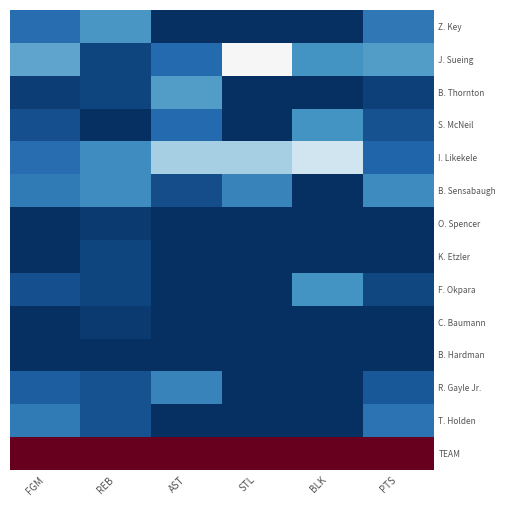

Reading left to right, extract all data points from this chart.

Z. Key: FGM=0.1	REB=0.2	AST=0.0	STL=0.0	BLK=0.0	PTS=0.1
J. Sueing: FGM=0.2	REB=0.0	AST=0.1	STL=0.5	BLK=0.2	PTS=0.2
B. Thornton: FGM=0.0	REB=0.0	AST=0.2	STL=0.0	BLK=0.0	PTS=0.0
S. McNeil: FGM=0.1	REB=0.0	AST=0.1	STL=0.0	BLK=0.2	PTS=0.1
I. Likekele: FGM=0.1	REB=0.2	AST=0.3	STL=0.3	BLK=0.4	PTS=0.1
B. Sensabaugh: FGM=0.1	REB=0.2	AST=0.1	STL=0.2	BLK=0.0	PTS=0.2
O. Spencer: FGM=0.0	REB=0.0	AST=0.0	STL=0.0	BLK=0.0	PTS=0.0
K. Etzler: FGM=0.0	REB=0.0	AST=0.0	STL=0.0	BLK=0.0	PTS=0.0
F. Okpara: FGM=0.1	REB=0.0	AST=0.0	STL=0.0	BLK=0.2	PTS=0.0
C. Baumann: FGM=0.0	REB=0.0	AST=0.0	STL=0.0	BLK=0.0	PTS=0.0
B. Hardman: FGM=0.0	REB=0.0	AST=0.0	STL=0.0	BLK=0.0	PTS=0.0
R. Gayle Jr.: FGM=0.1	REB=0.1	AST=0.2	STL=0.0	BLK=0.0	PTS=0.1
T. Holden: FGM=0.1	REB=0.1	AST=0.0	STL=0.0	BLK=0.0	PTS=0.1
TEAM: FGM=1.0	REB=1.0	AST=1.0	STL=1.0	BLK=1.0	PTS=1.0